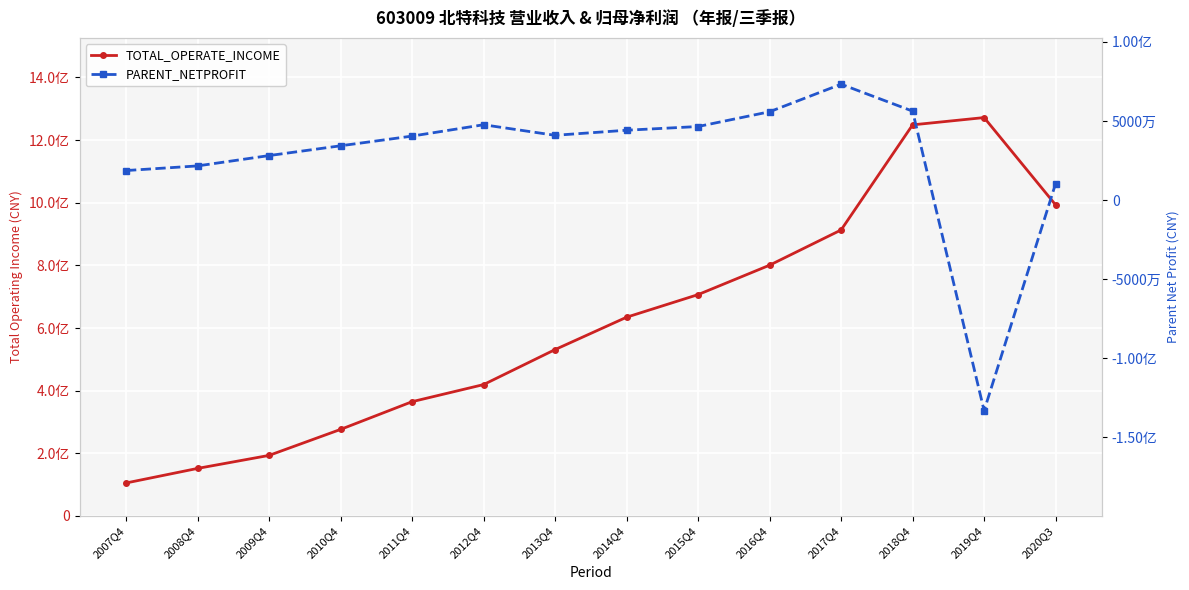

At 2007Q4, list the series in order from smallest to largest.

PARENT_NETPROFIT, TOTAL_OPERATE_INCOME